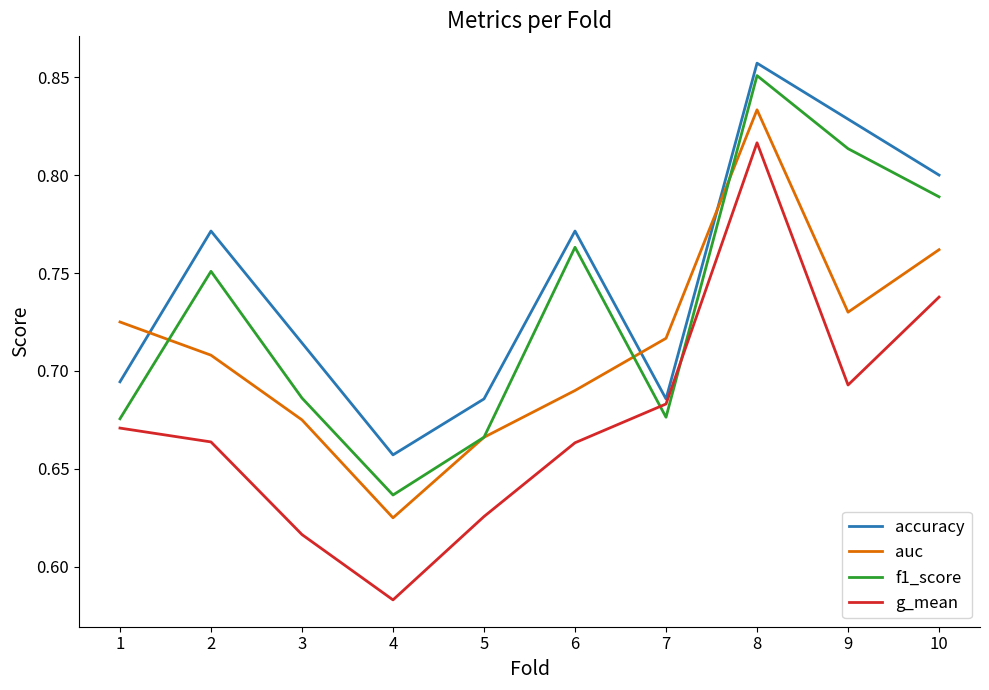

At which category does auc reach its first local peak?

8